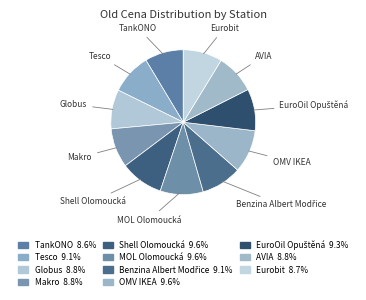

Is there a majority slice in this chart?

No